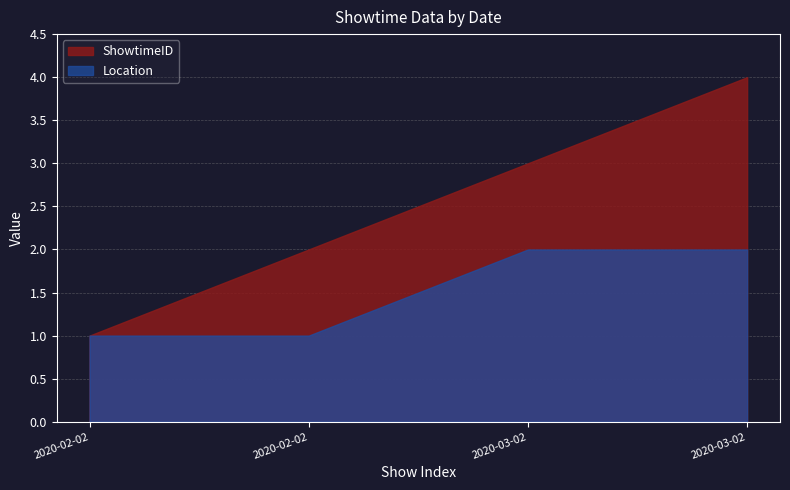

What is the sum of the ShowtimeID values at 2020-03-02 and 2020-02-02?

4